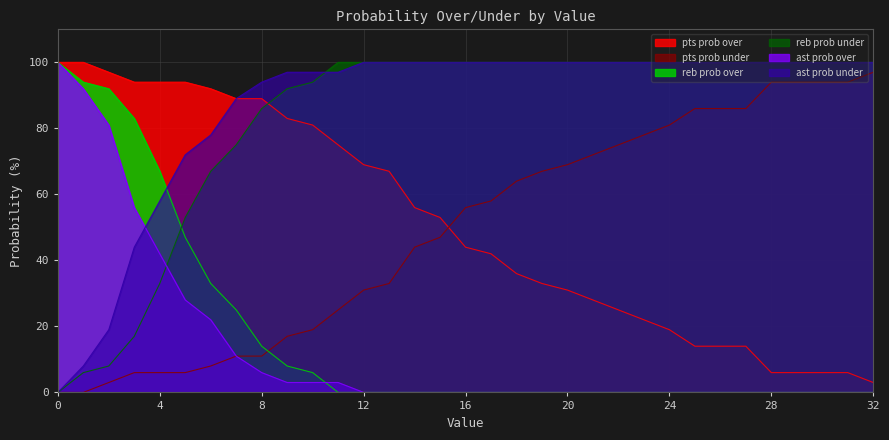

What is the maximum value shown in the chart?

100